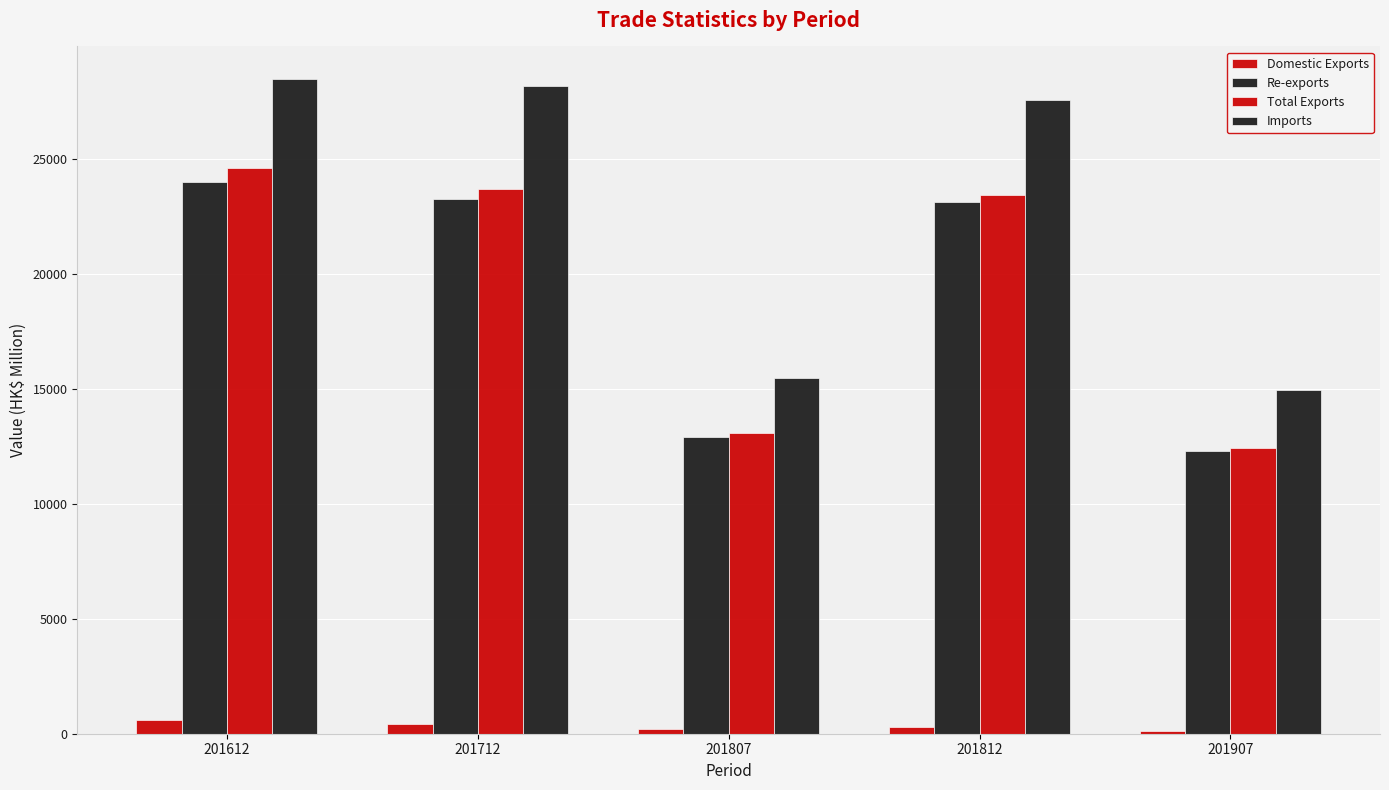

Which category has the lowest value in the Total Exports series?

201907